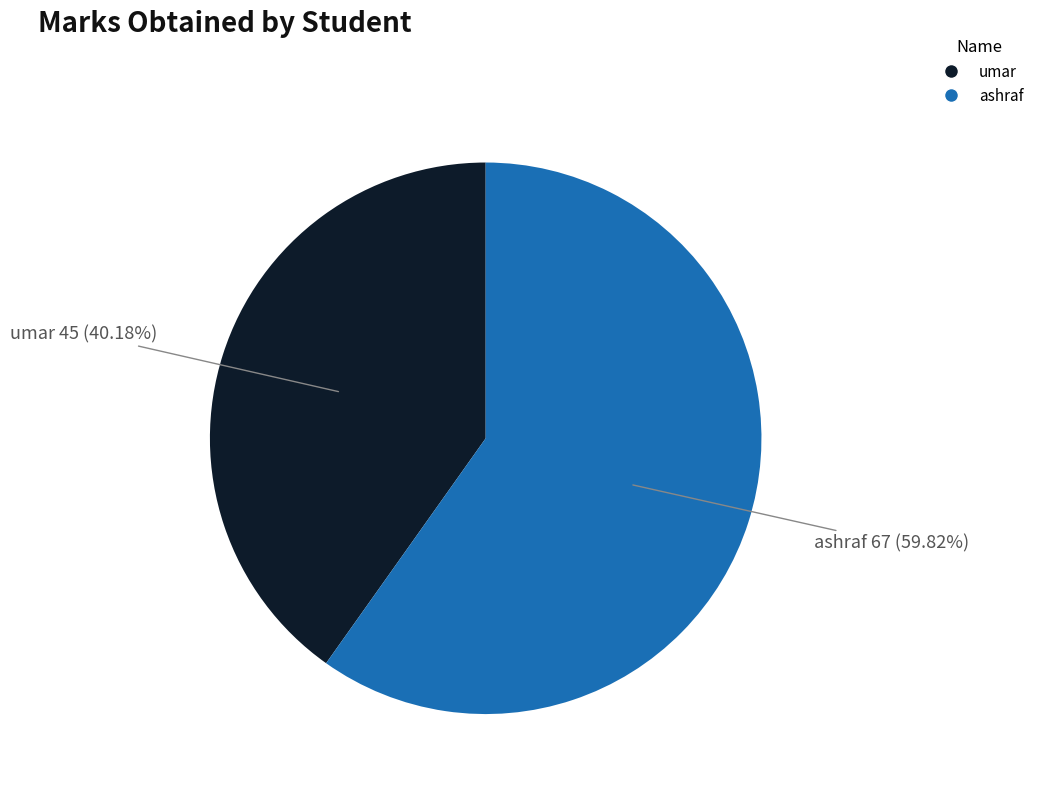

To the nearest percent, what percentage of the pie is ashraf?

60%